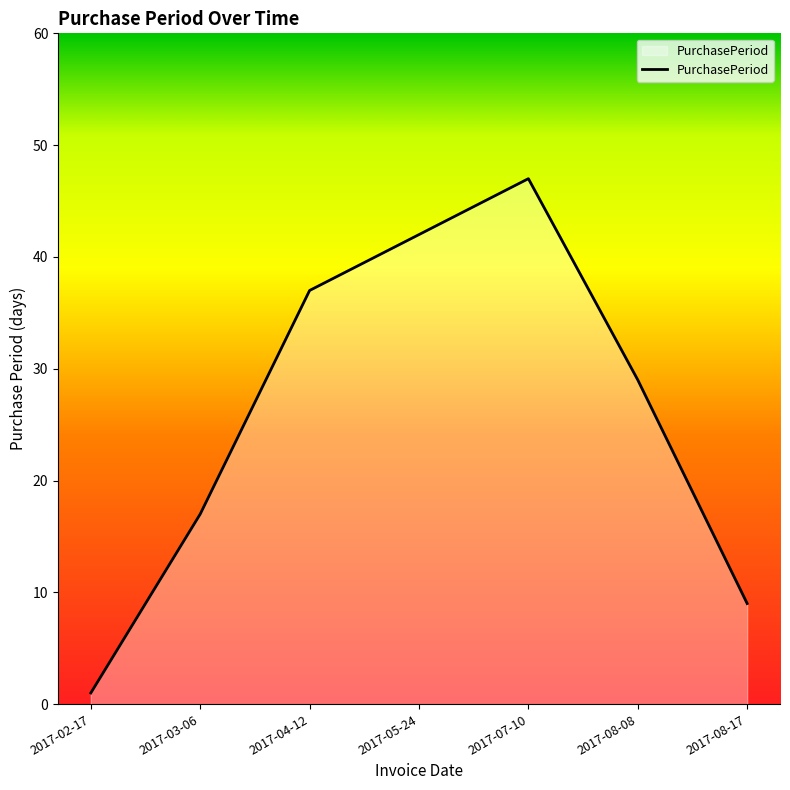

What is the minimum value shown in the chart?

1